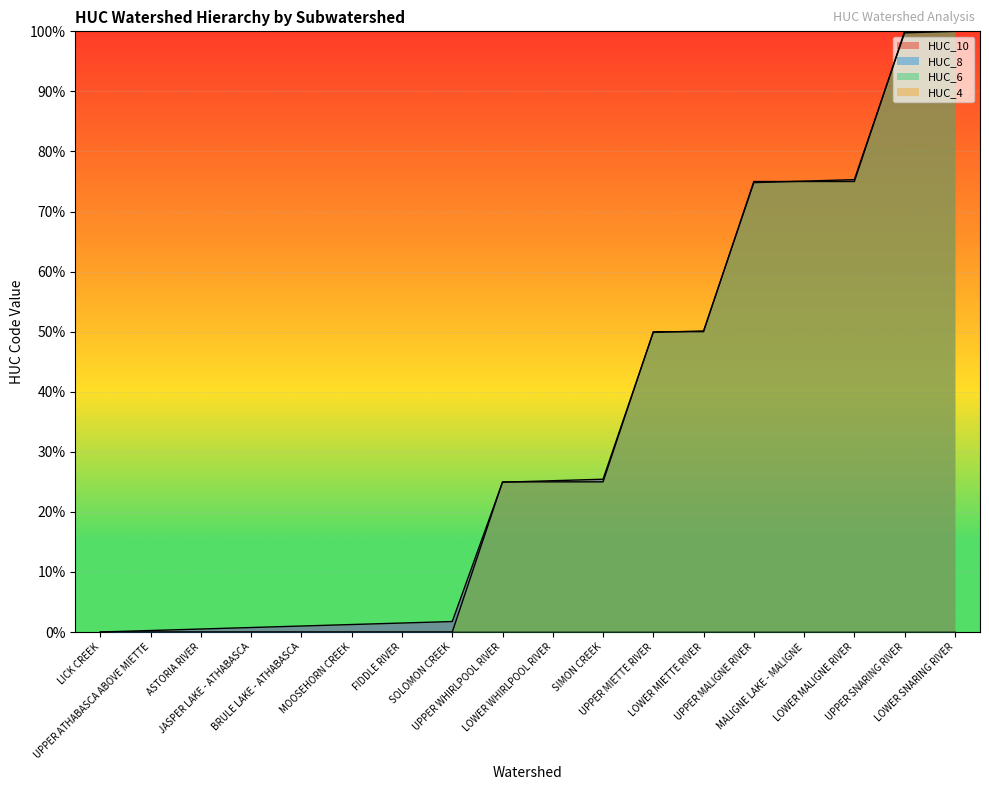

At how many categories does at least one series exceed 92?

2